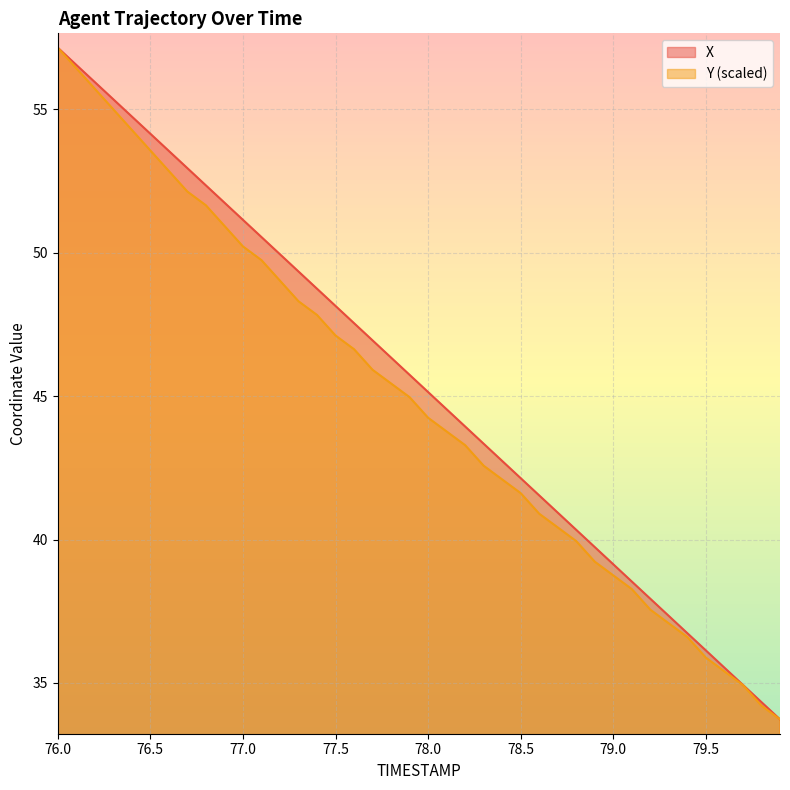

Reading left to right, what are all the values shown in this chart?

X: 57.1	56.5	55.9	55.3	54.7	54.1	53.5	52.9	52.3	51.7	51.1	50.5	49.9	49.3	48.7	48.1	47.5	46.9	46.3	45.7	45.1	44.5	43.9	43.3	42.7	42.1	41.5	40.9	40.3	39.7	39.1	38.5	37.9	37.3	36.7	36.1	35.5	34.9	34.3	33.7
Y: 57.1	56.4	55.7	55.0	54.3	53.6	52.8	52.1	51.7	50.9	50.2	49.7	49.0	48.3	47.8	47.1	46.6	45.9	45.4	45.0	44.2	43.8	43.3	42.6	42.1	41.6	40.9	40.4	39.9	39.2	38.7	38.3	37.6	37.1	36.6	35.9	35.4	34.9	34.2	33.7